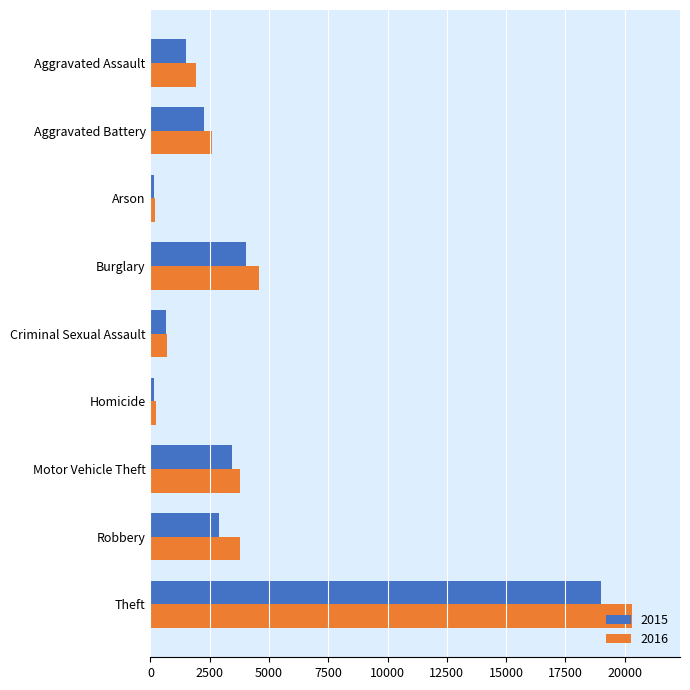

True or false: 2016 has a value of 3793 at Robbery.

True